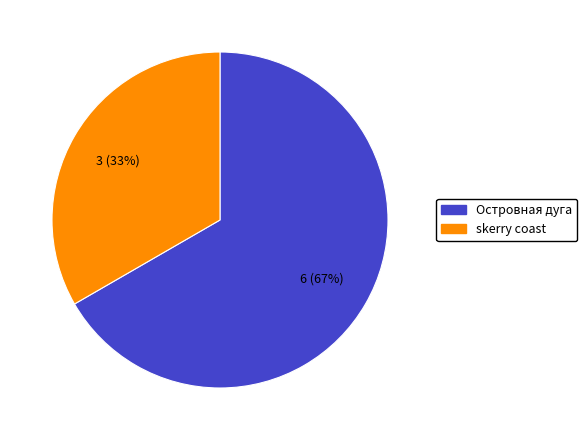

Is there a majority slice in this chart?

Yes